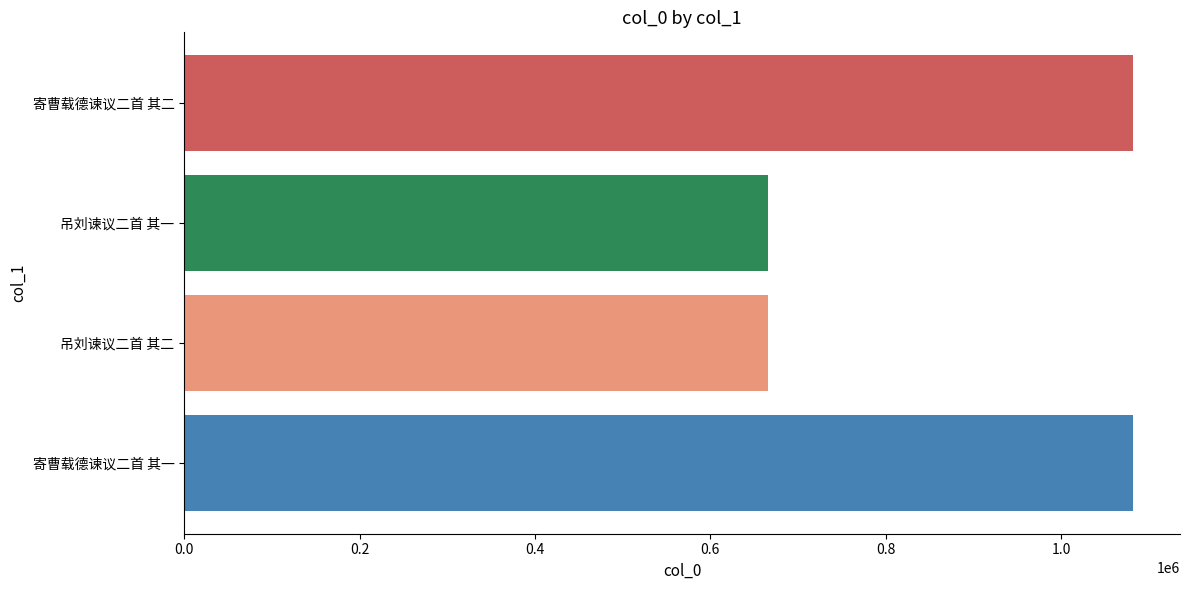

What is the difference between the maximum and minimum values?

416175